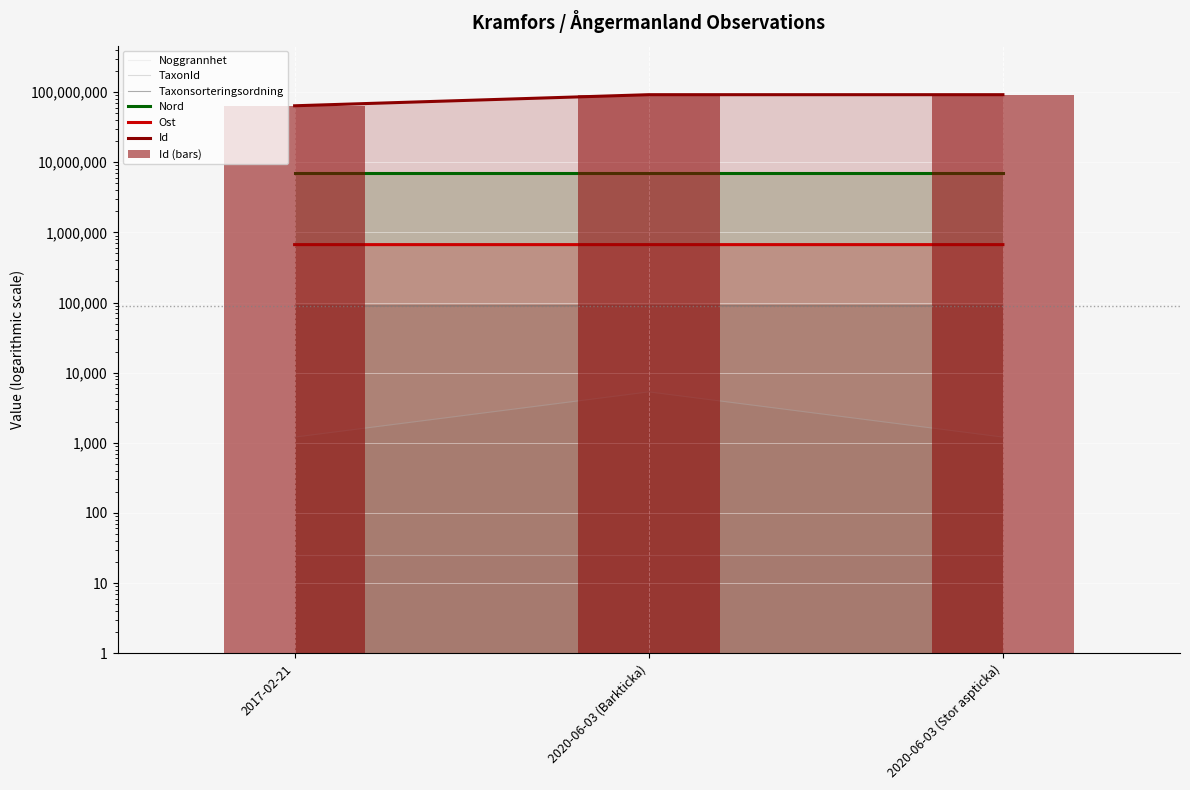

Which series has the largest total across all categories?

Id